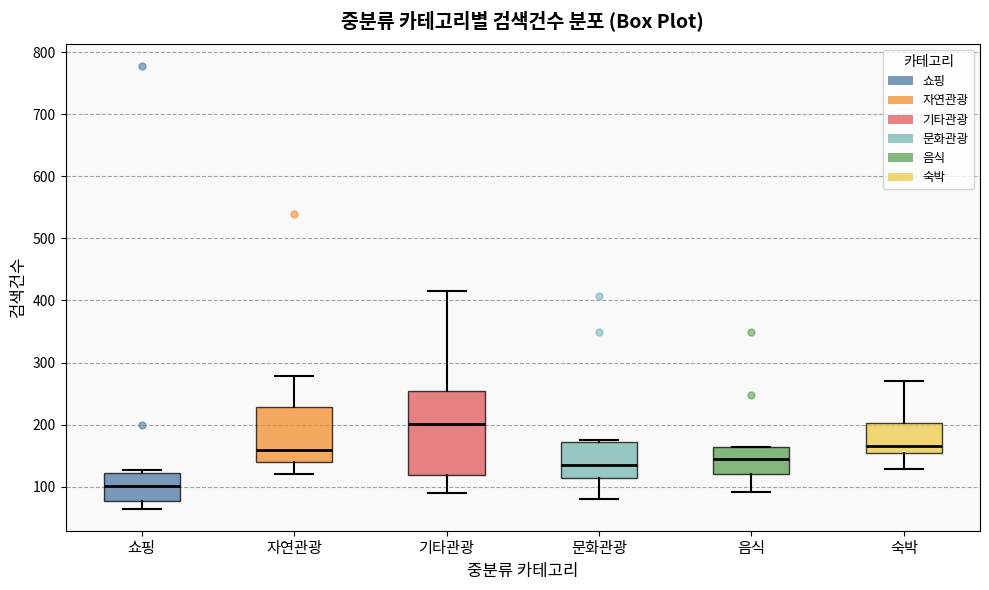

Which box has the lowest median line?

쇼핑